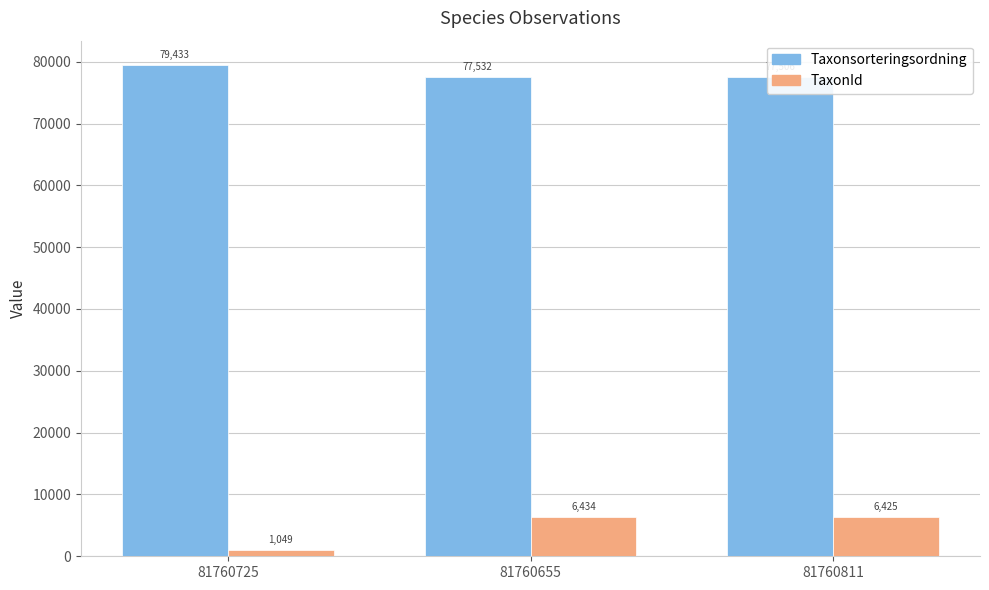

Which category has the highest value in the Taxonsorteringsordning series?

81760725